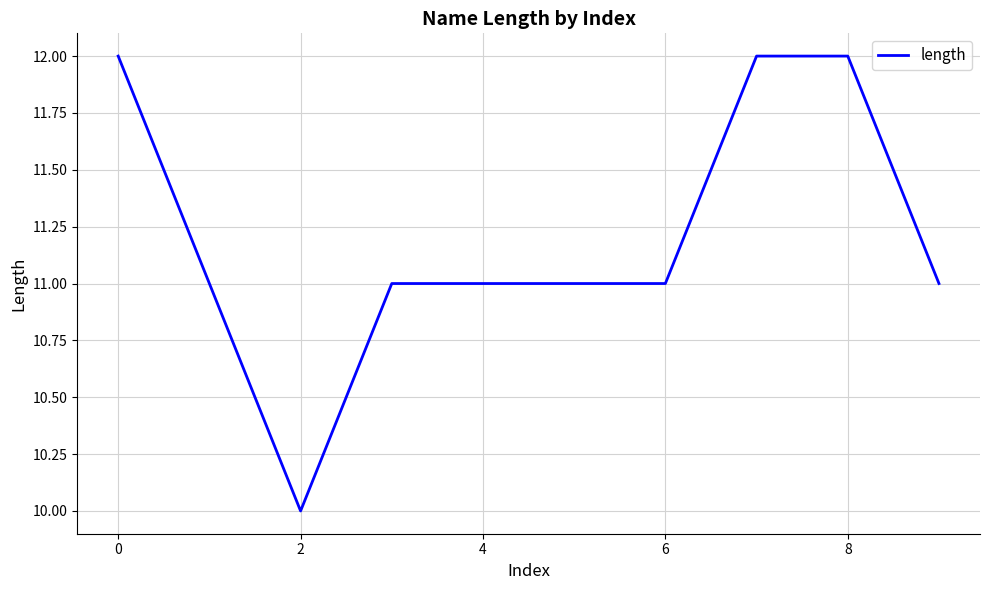

How many lines are shown in the chart?

1